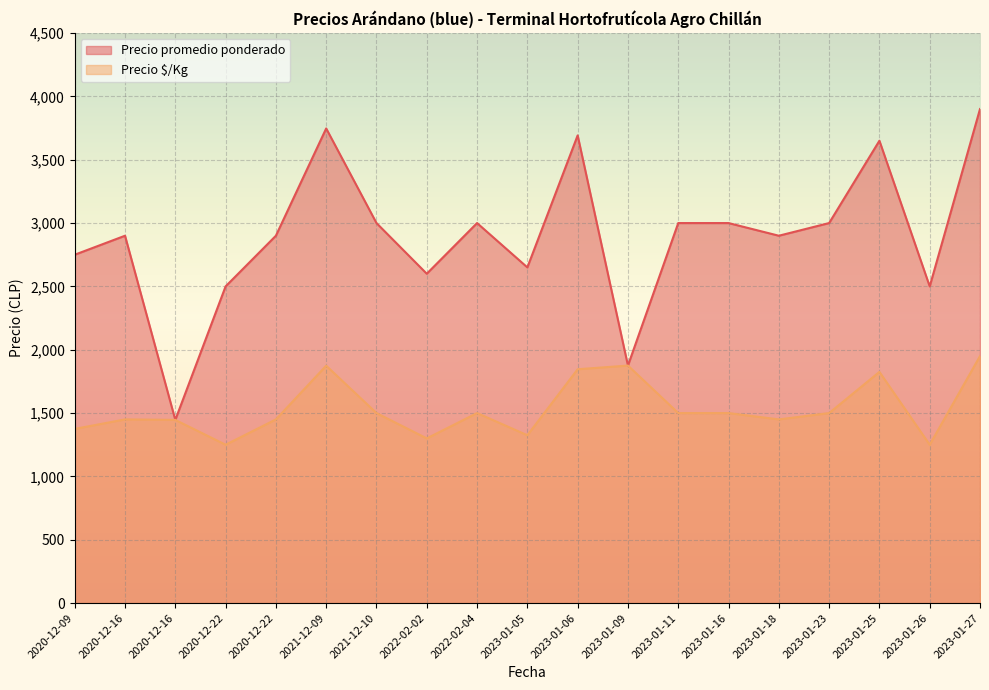

Reading right to left, what are all the values shown in this chart?

Precio promedio ponderado: 2023-01-27=3900	2023-01-26=2500	2023-01-25=3650	2023-01-23=3000	2023-01-18=2900	2023-01-16=3000	2023-01-11=3000	2023-01-09=1875	2023-01-06=3692	2023-01-05=2650	2022-02-04=3000	2022-02-02=2600	2021-12-10=3000	2021-12-09=3747	2020-12-22=2900	2020-12-22=2500	2020-12-16=1446	2020-12-16=2900	2020-12-09=2750
Precio $/Kg: 2023-01-27=1950	2023-01-26=1250	2023-01-25=1825	2023-01-23=1500	2023-01-18=1450	2023-01-16=1500	2023-01-11=1500	2023-01-09=1875	2023-01-06=1846	2023-01-05=1325	2022-02-04=1500	2022-02-02=1300	2021-12-10=1500	2021-12-09=1874	2020-12-22=1450	2020-12-22=1250	2020-12-16=1446	2020-12-16=1450	2020-12-09=1375